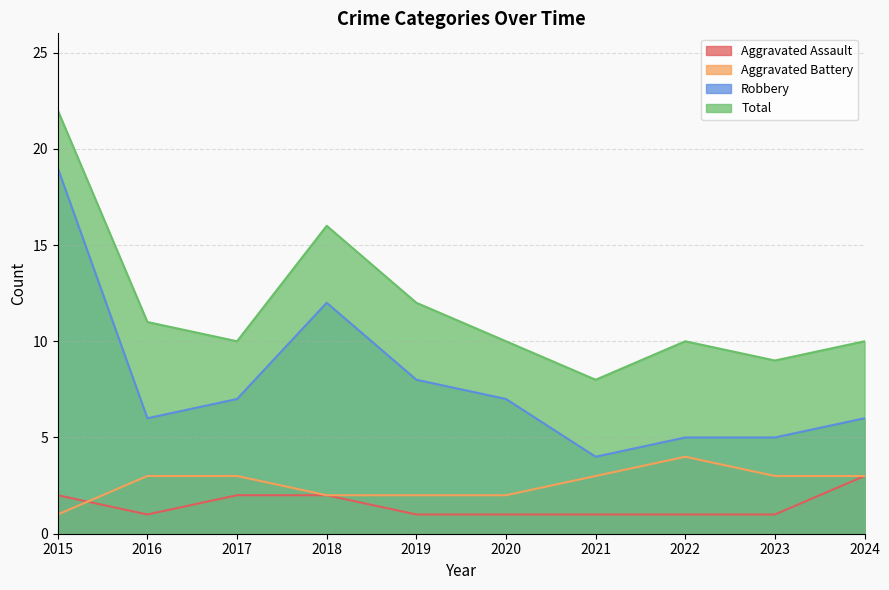

How many lines are shown in the chart?

4